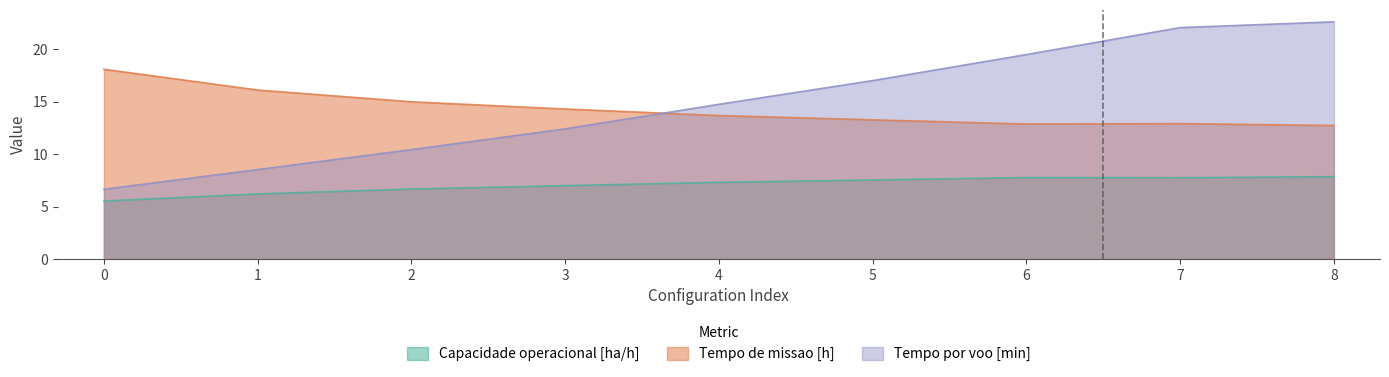

How many lines are shown in the chart?

3